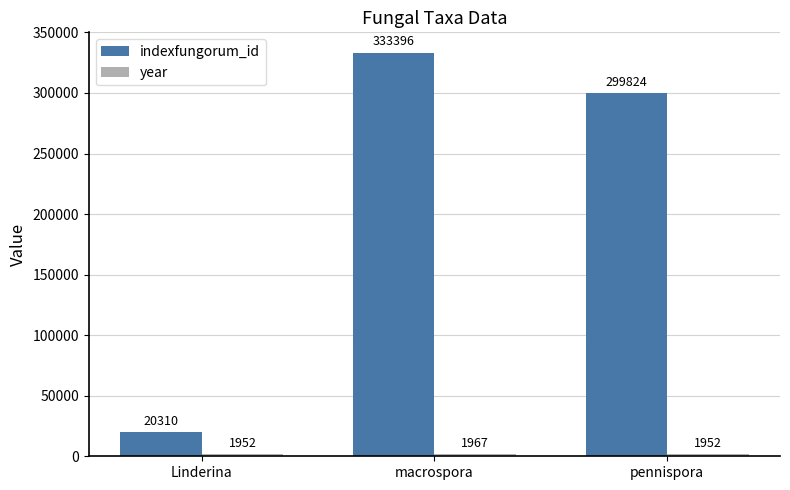

What is the total value across all series at Linderina?

22262